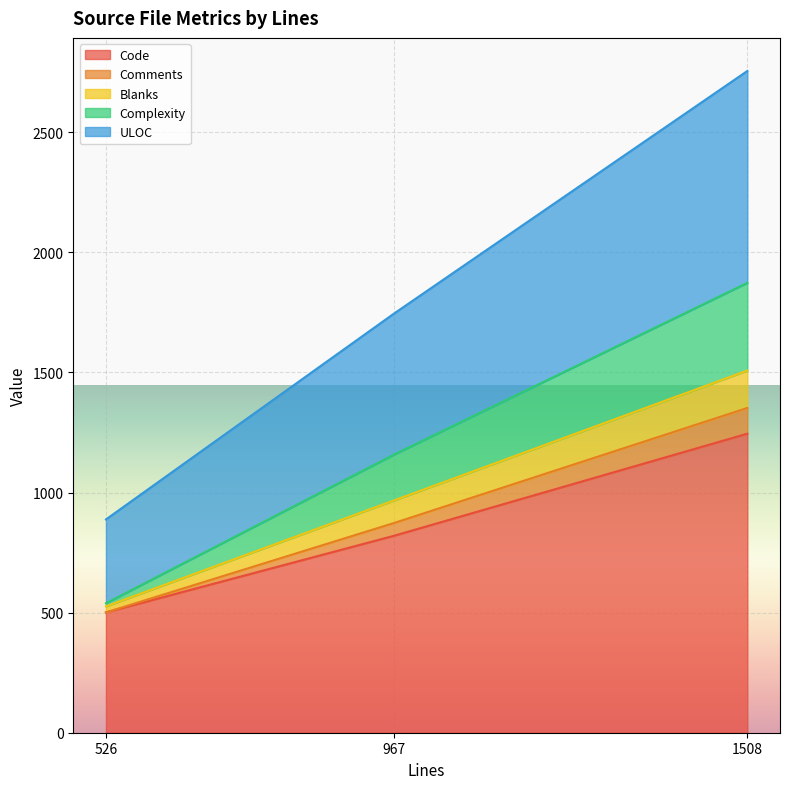

At which category is the sum across all series the highest?

1508